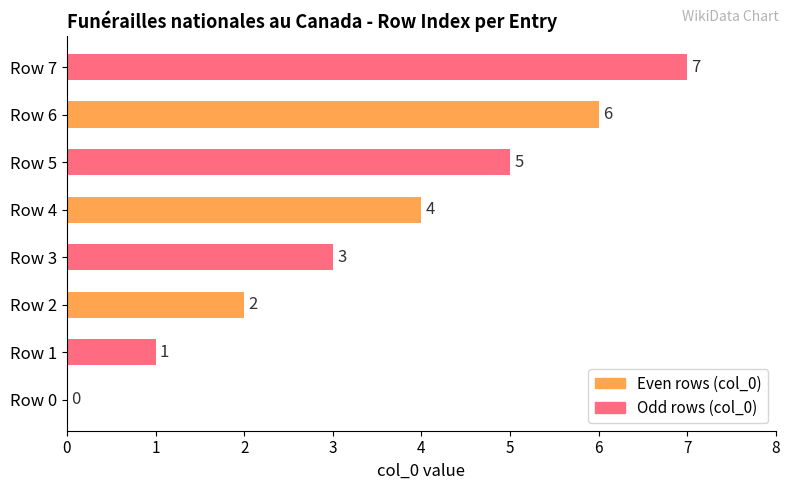

How many positive values are there?

7